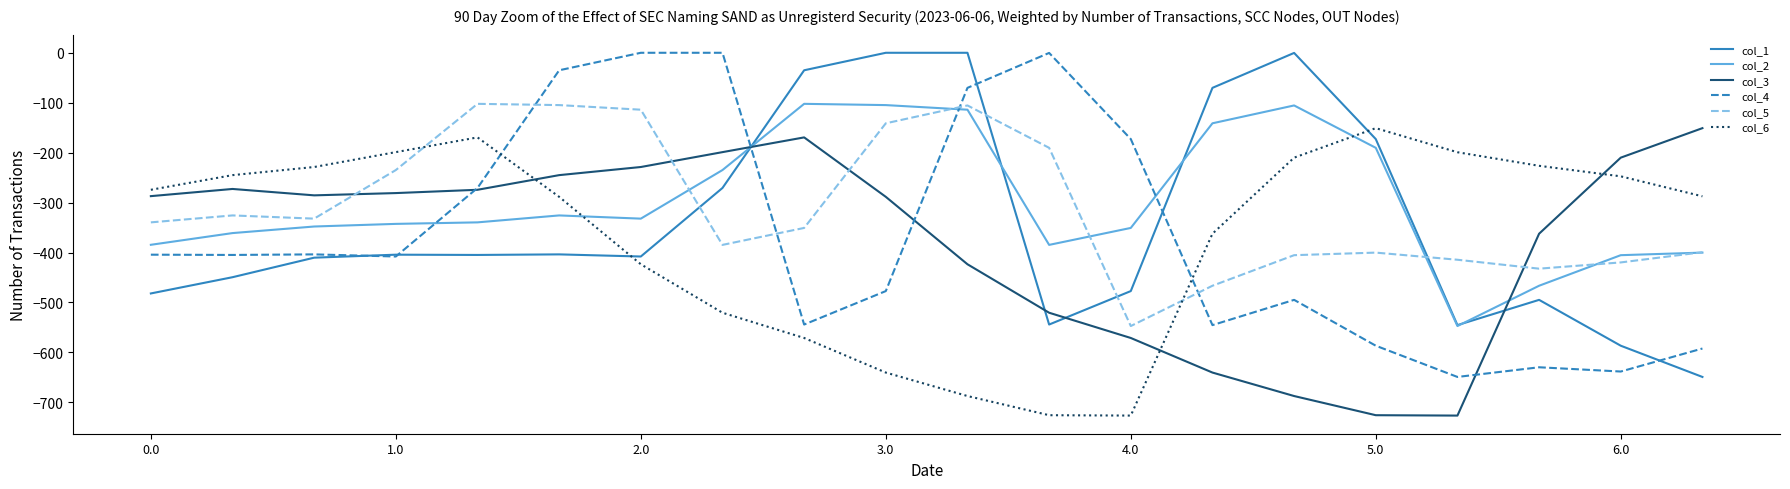

What is the lowest value of the col_5 series?

-547.3